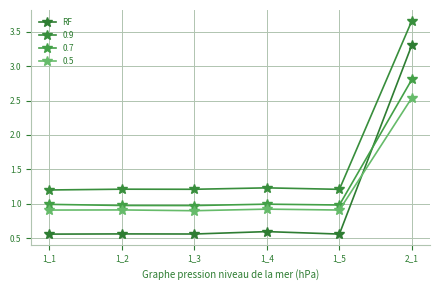

How many distinct data groups are displayed?

4